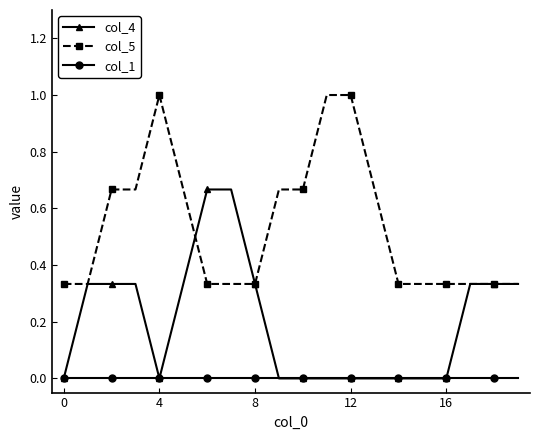

What is the maximum value shown in the chart?

1.0